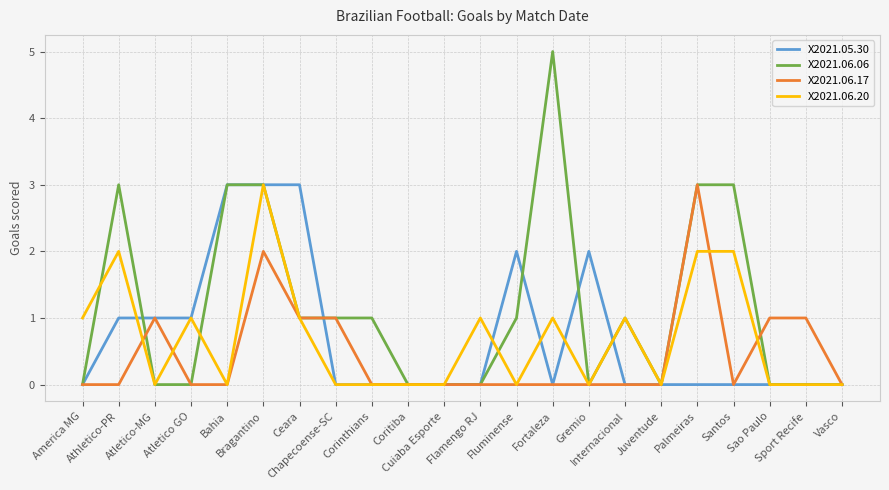

Which series has the largest range (max minus min)?

X2021.06.06